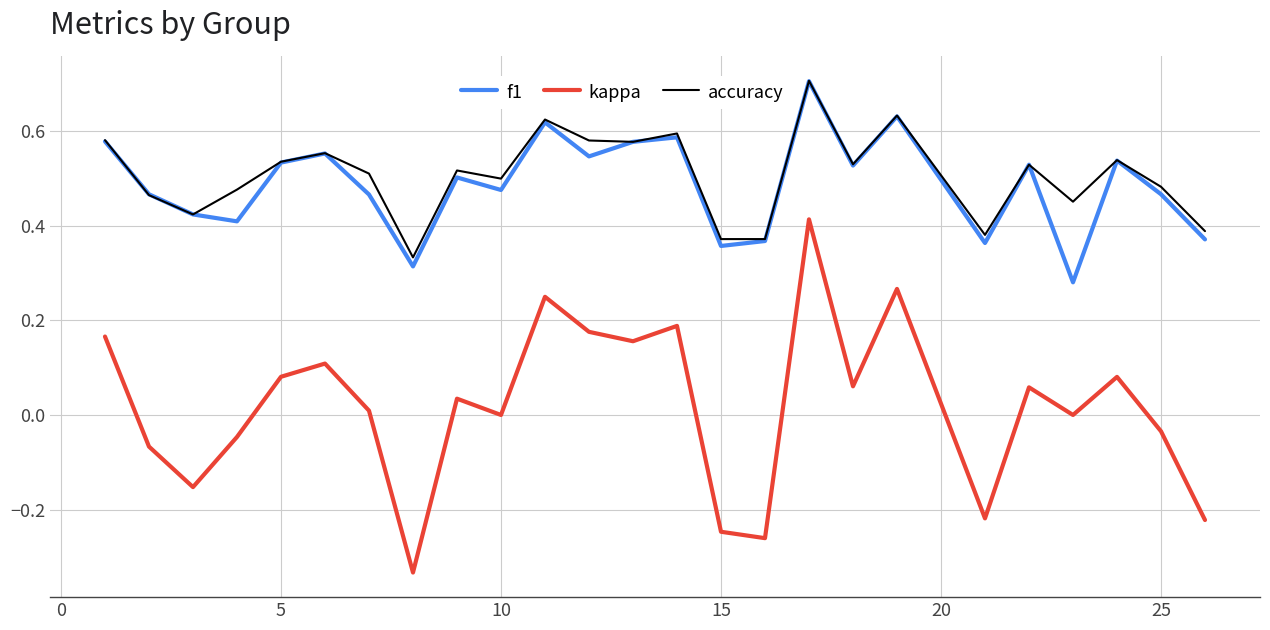

What are all the series names shown in the legend?

f1, kappa, accuracy